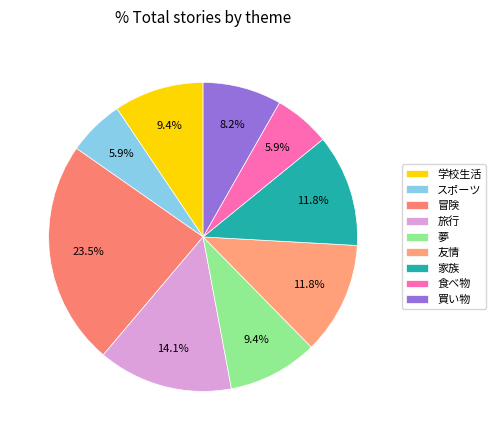

Which category has the biggest portion of the pie?

冒険